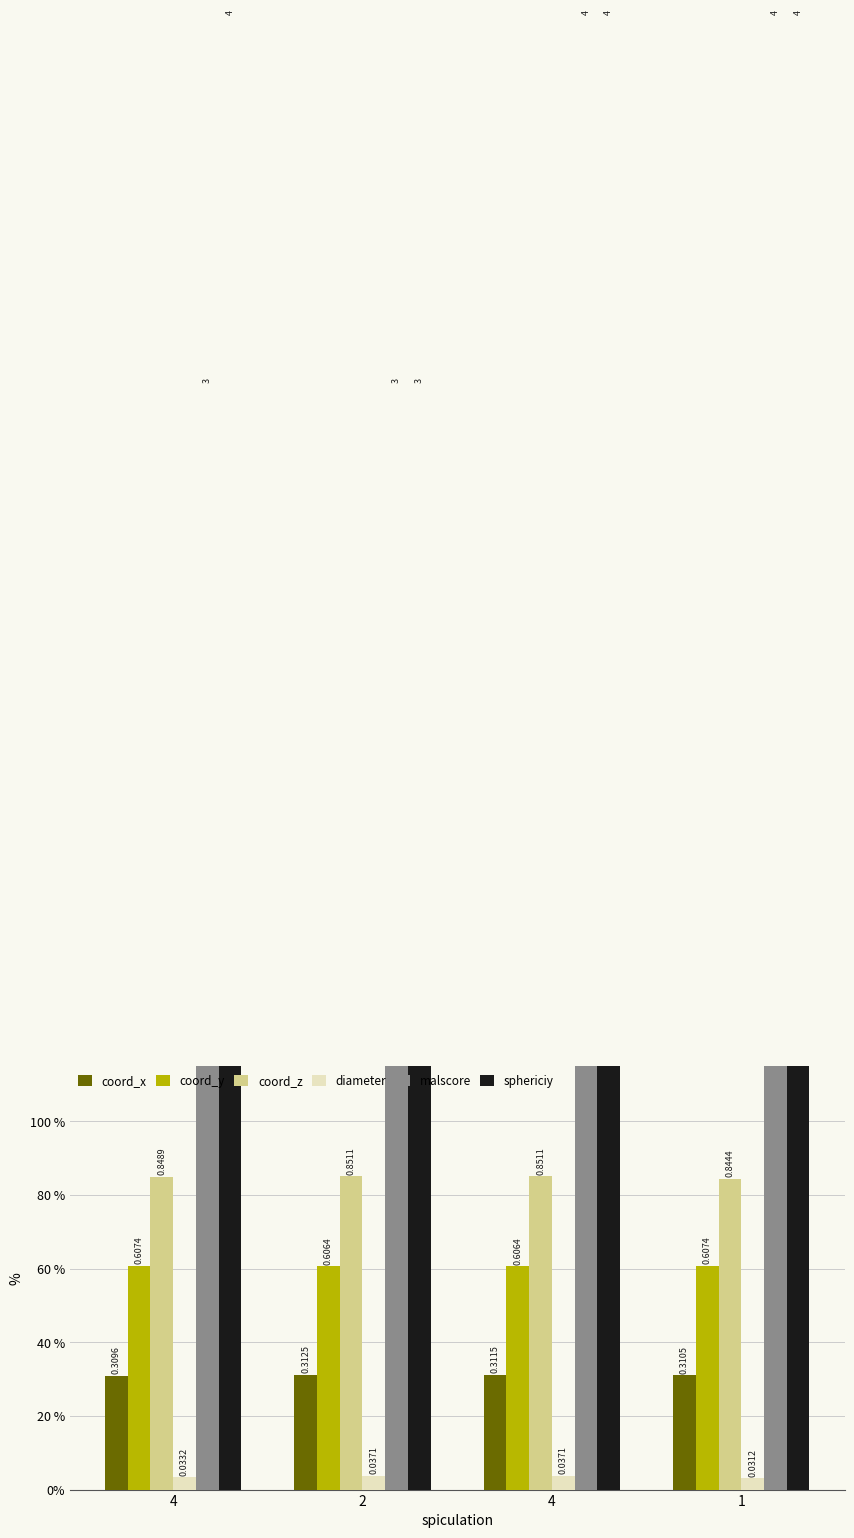

Where is sphericiy nearest to the value 3?

2